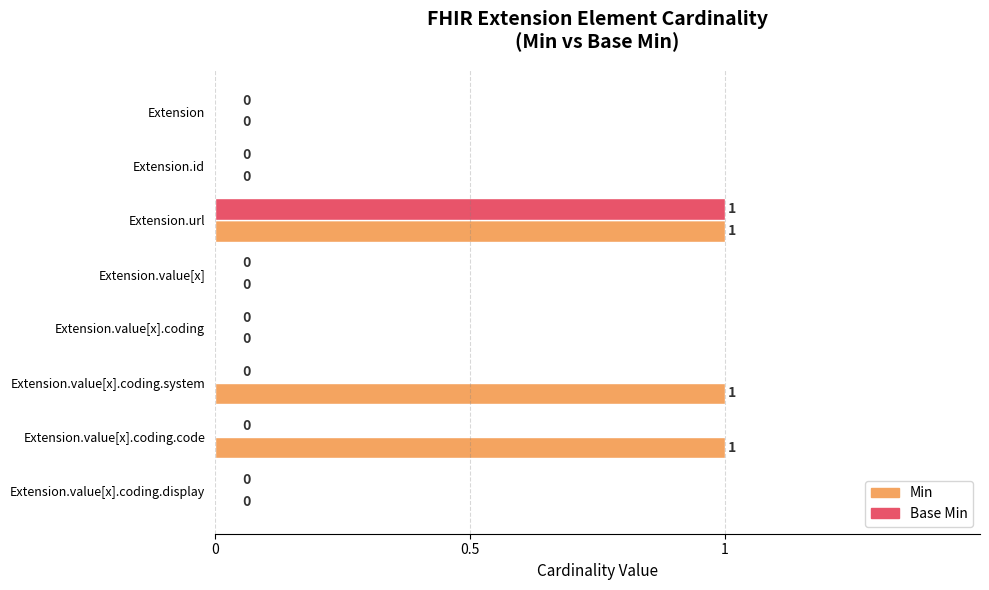

The Min series shows 0 at Extension.value[x].coding.system. True or false?

False